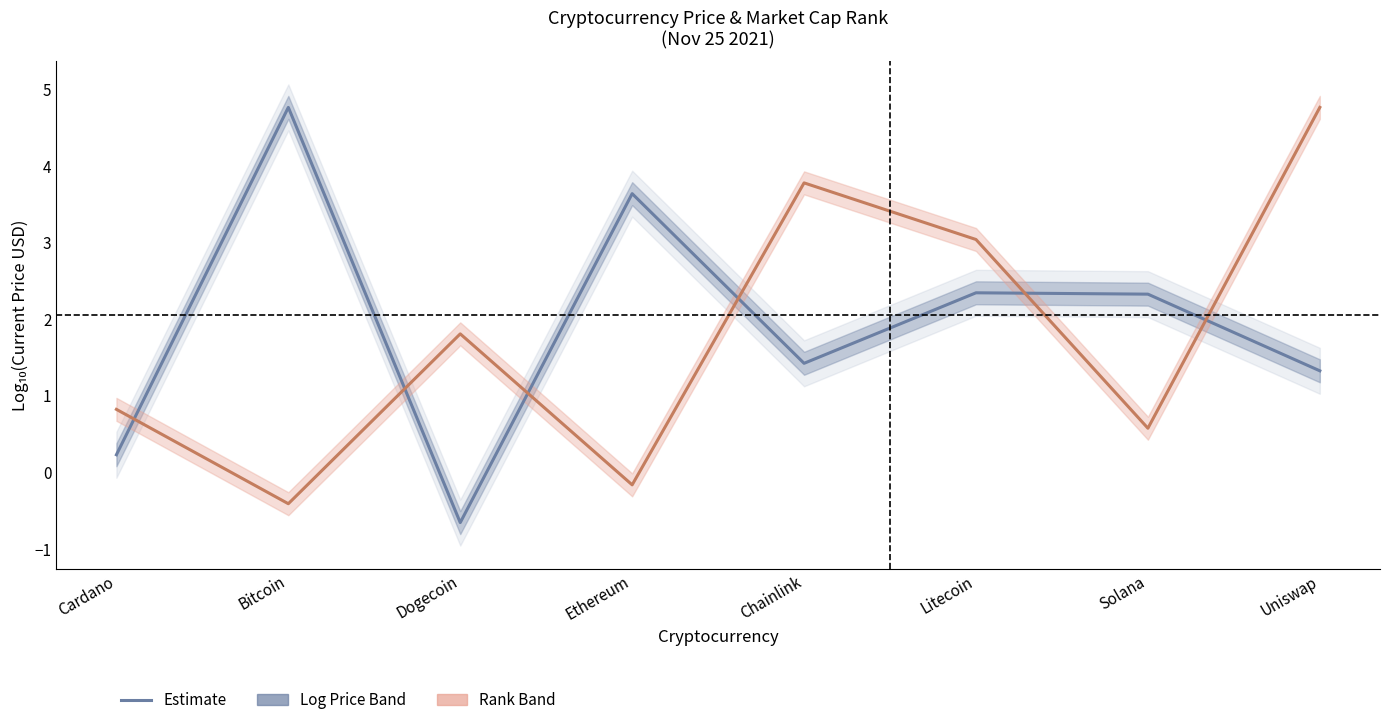

How many values in Log10(Current Price) are above zero?

7